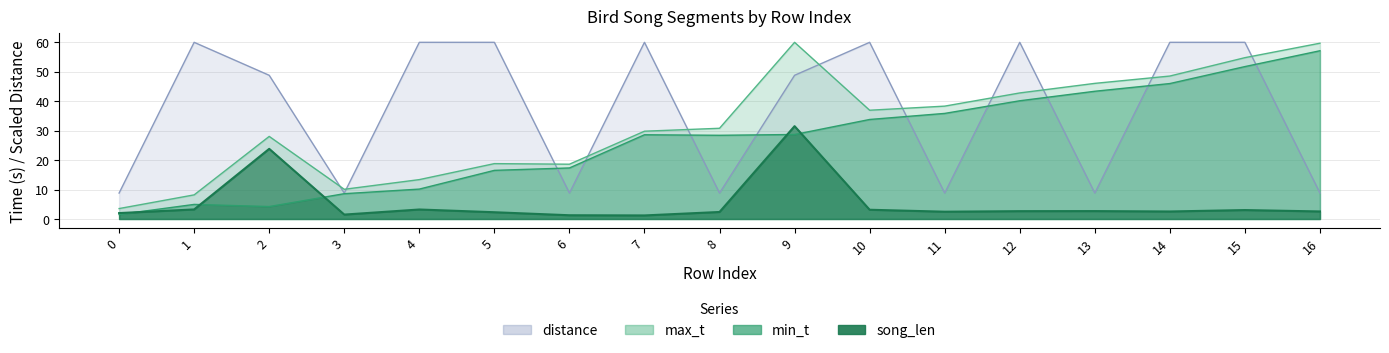

How many interior local peaks does the min_t series have?

2